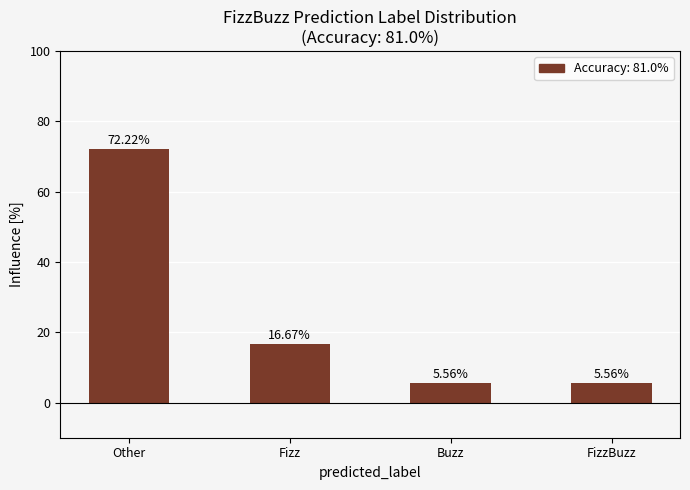

What is the greatest value displayed?

72.2